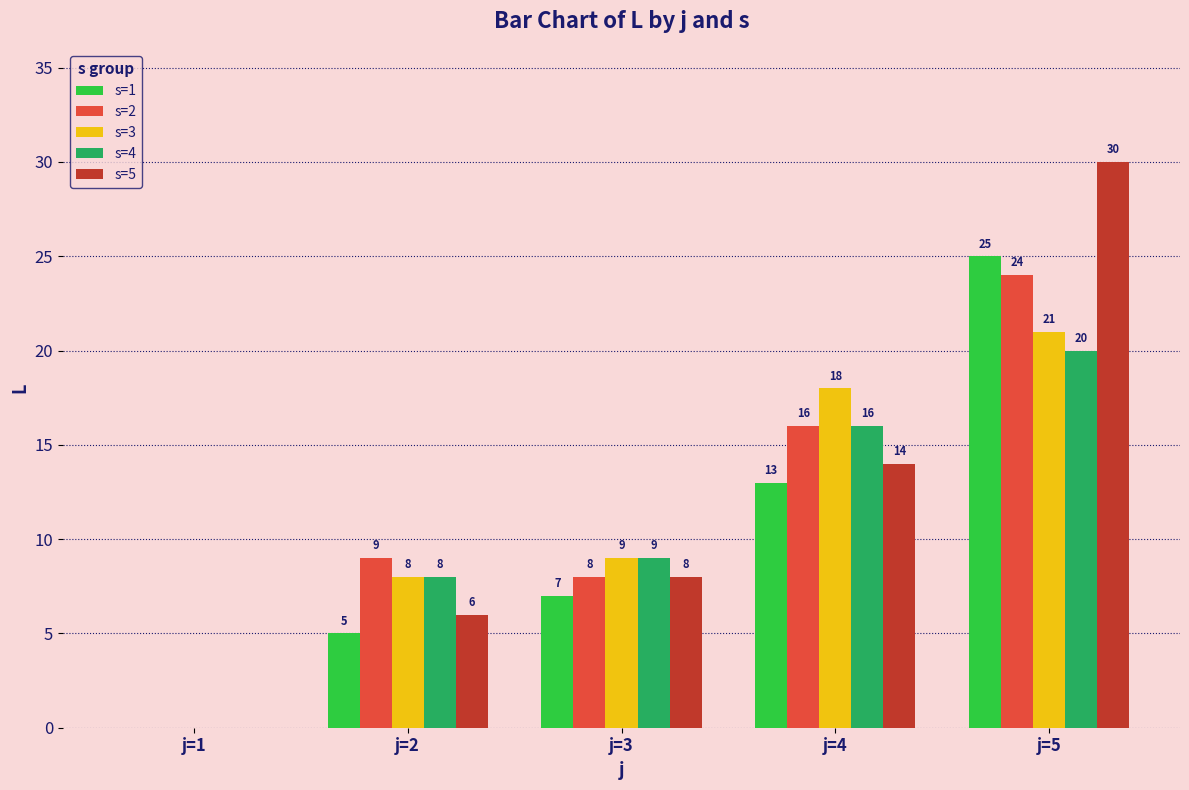

True or false: s=2 has a value of 24 at j=5.

True